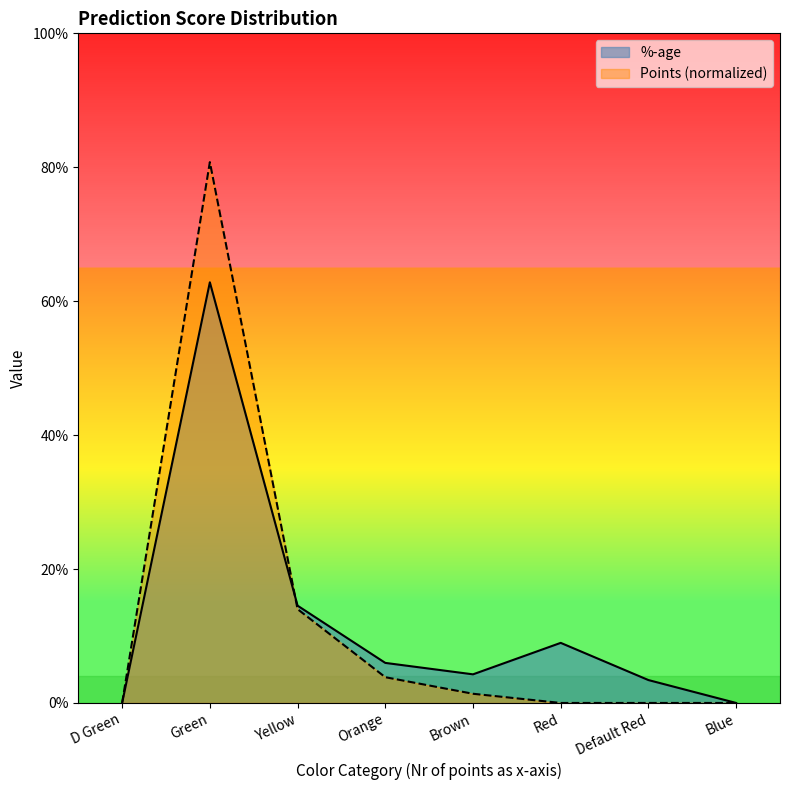

What are all the series names shown in the legend?

%-age, Points (normalized)